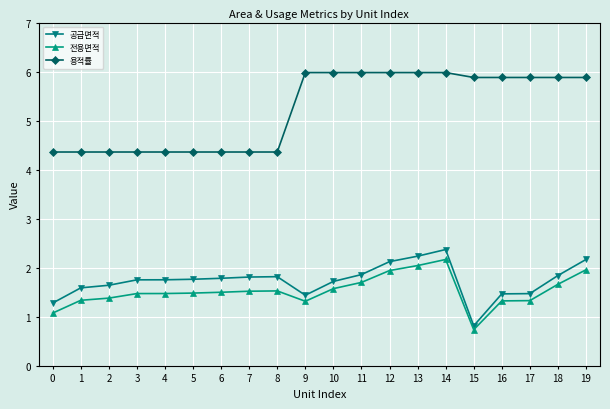

At how many categories does at least one series exceed 3?

20